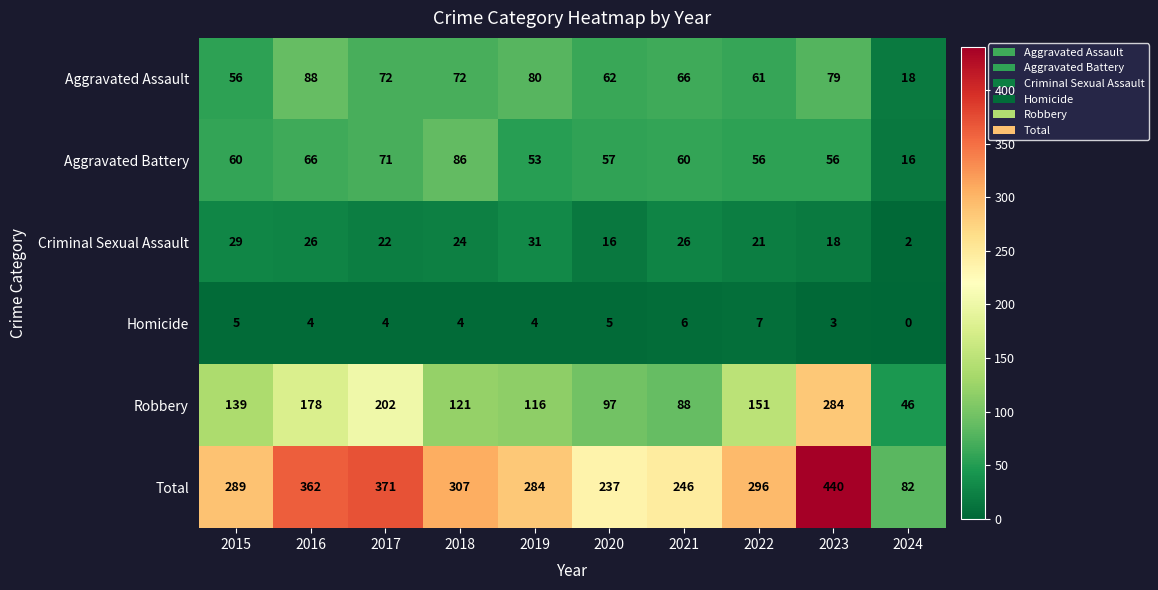

Which category has the highest value across all series?

2023